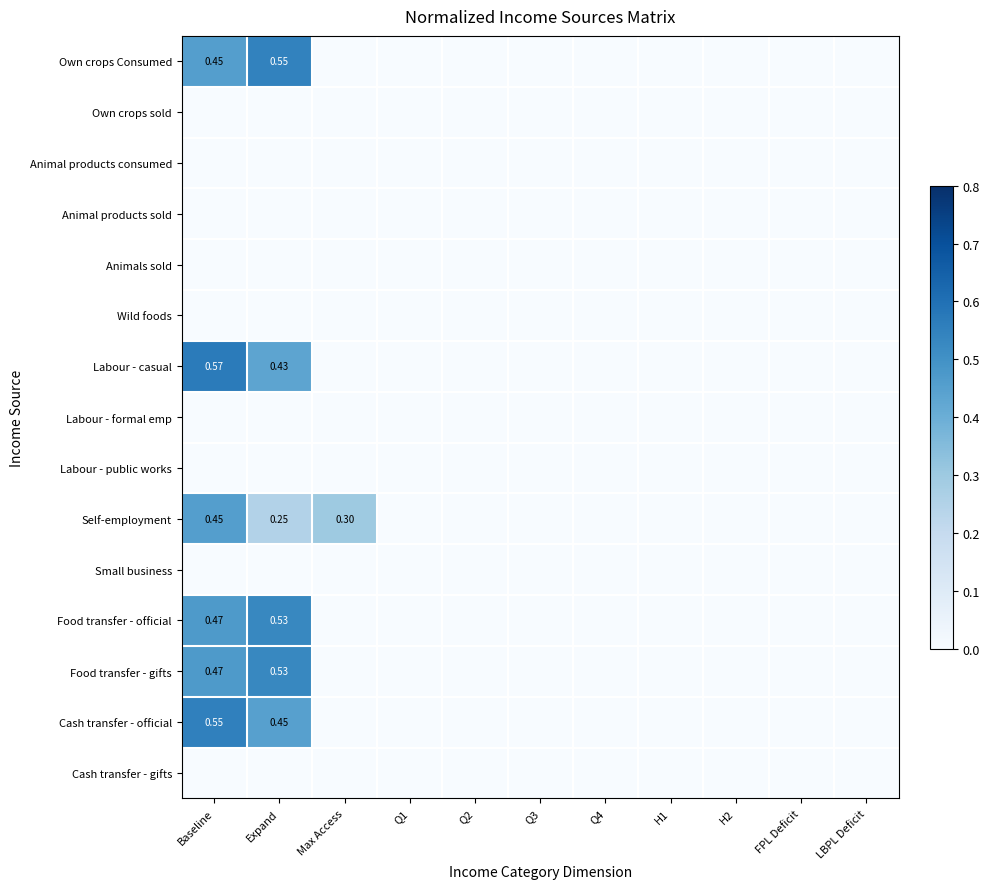

Which has a higher value, LBPL Deficit or H1?

LBPL Deficit